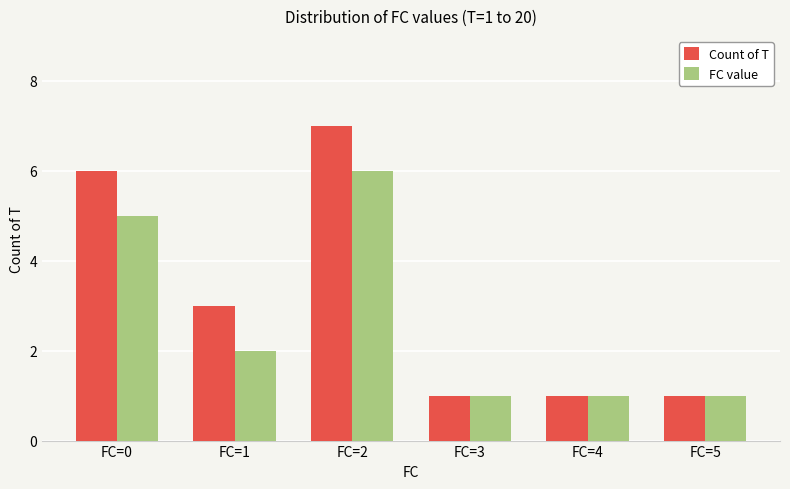

What is the total value across all series at FC=1?

5